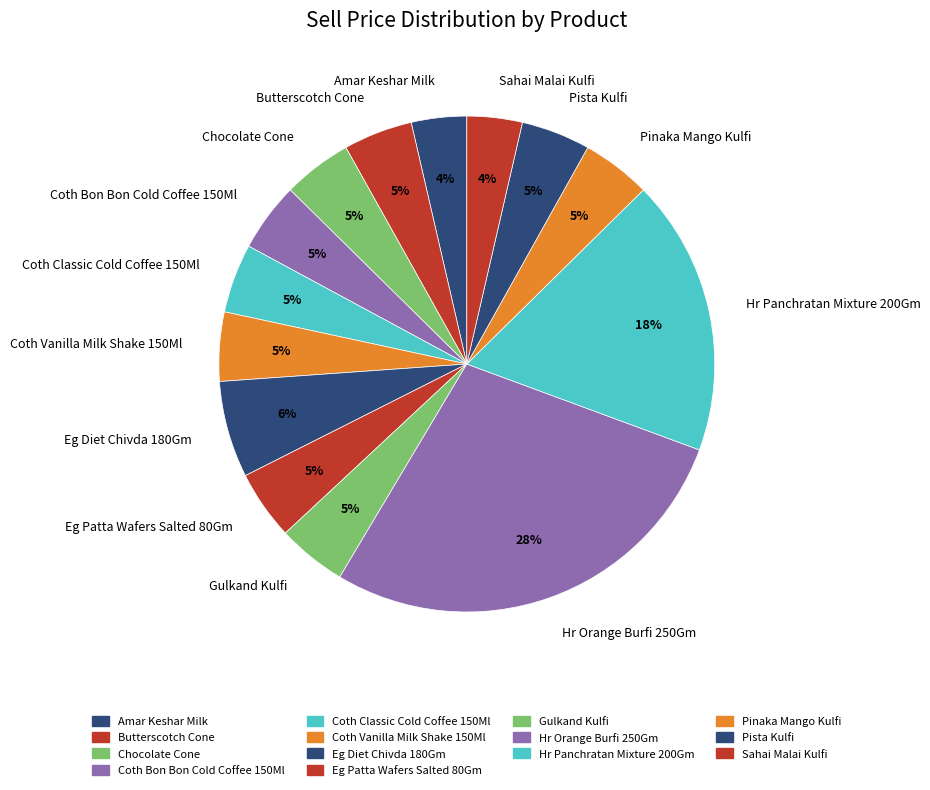

To the nearest percent, what is the average slice percentage?

7%